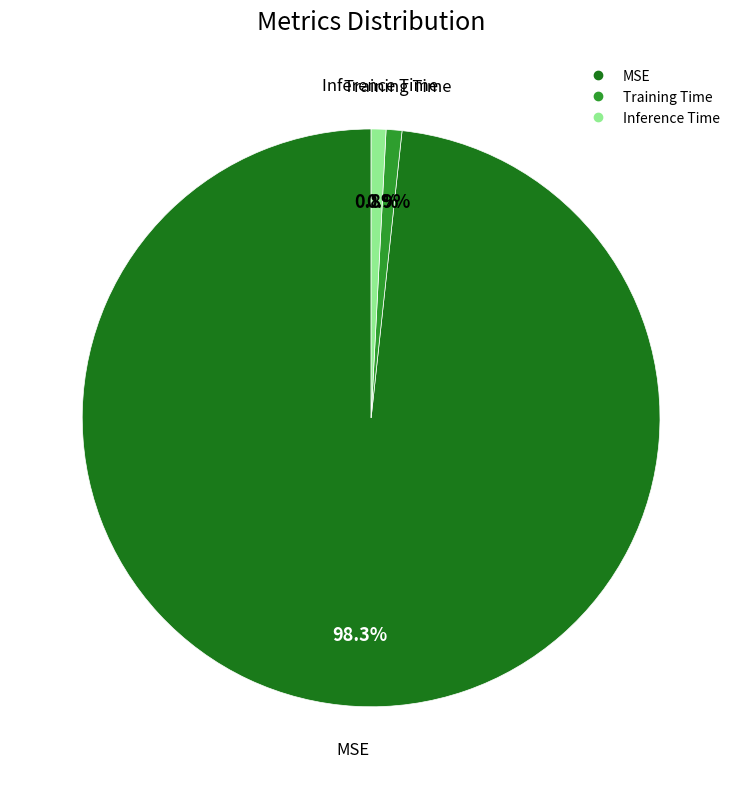

Is Training Time the majority of the pie?

No